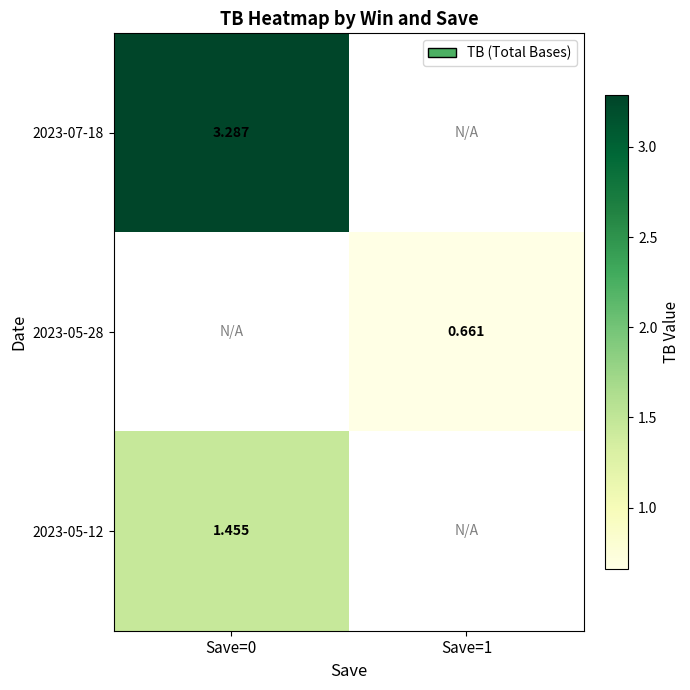

Is the value of 2023-05-28 at Save=1 greater than the value of 2023-07-18 at Save=0?

No